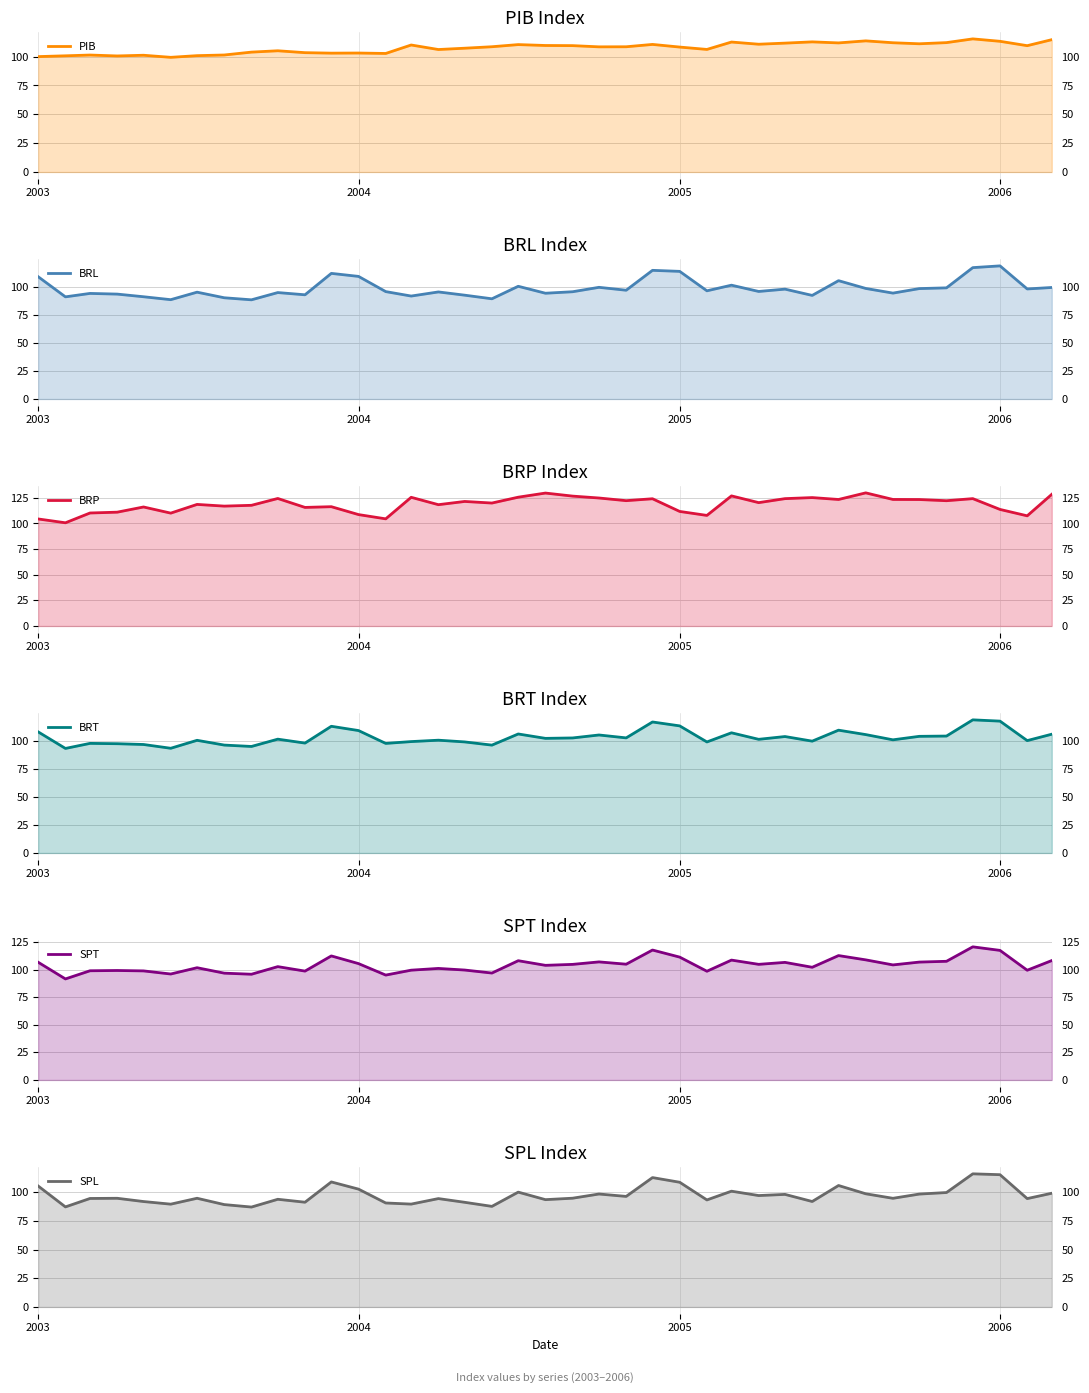

Rank the series by their maximum value, from lowest to highest.

PIB line, SPL line, BRL line, BRT line, SPT line, BRP line